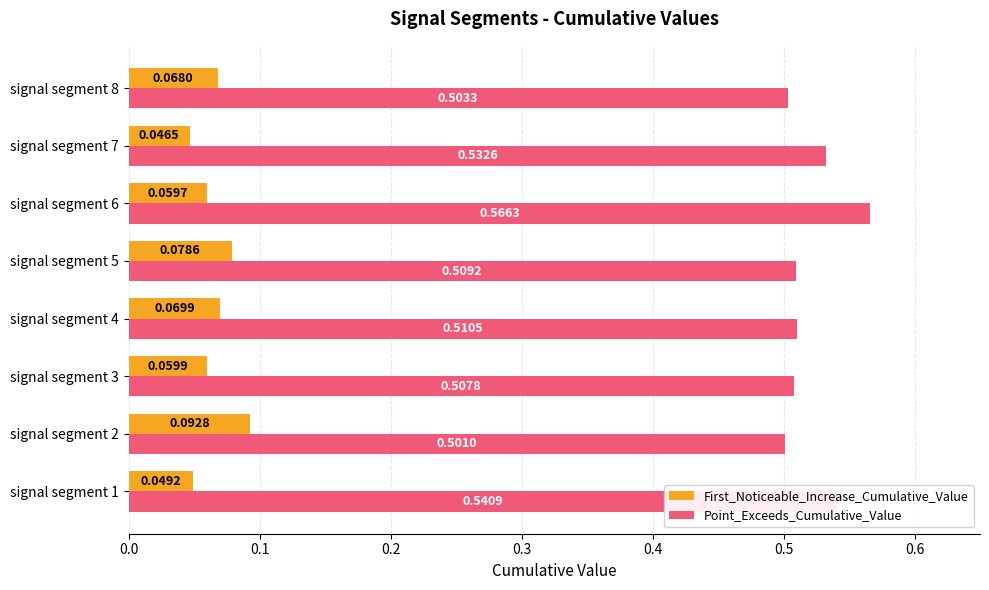

What is the sum of all Point_Exceeds_Cumulative_Value values?

4.2